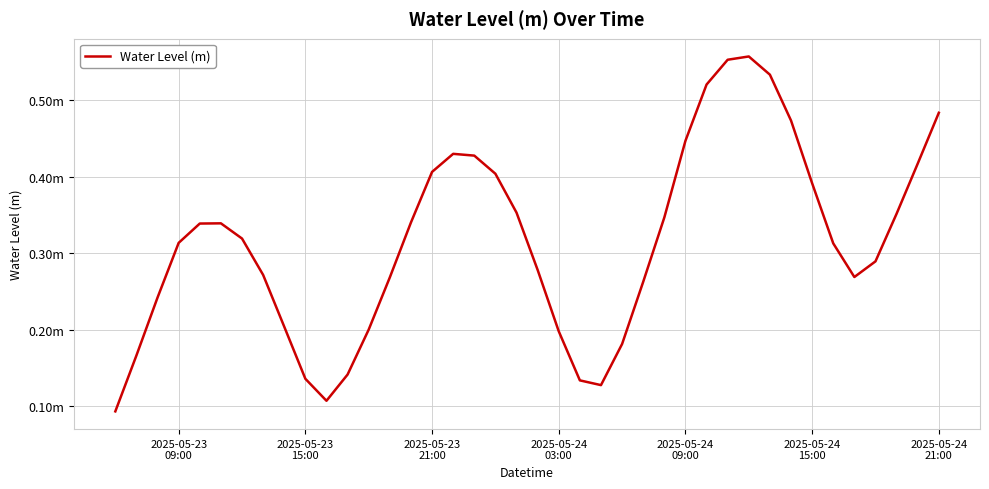

Count the values in the range 0 to 1.

40